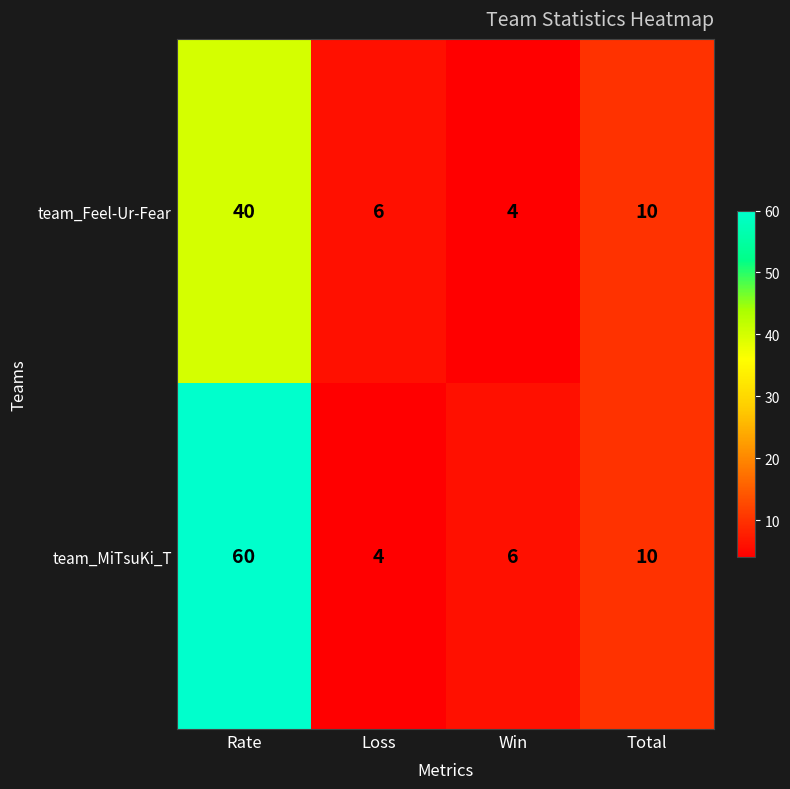

List the series in order of their overall mean, lowest first.

team_Feel-Ur-Fear, team_MiTsuKi_T